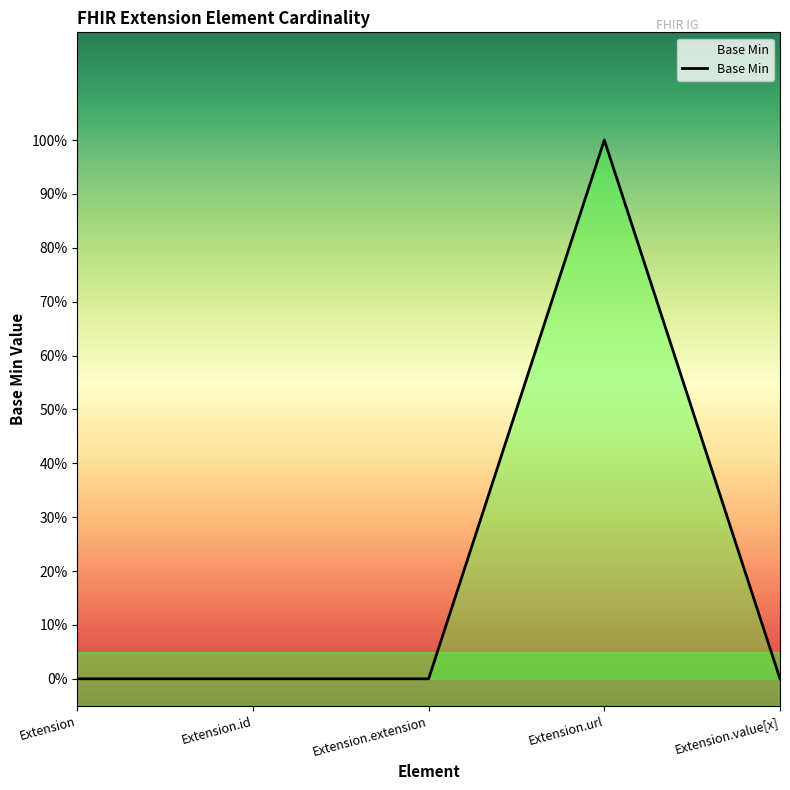

Reading left to right, transcribe all the data shown in this chart.

0	0	0	1	0